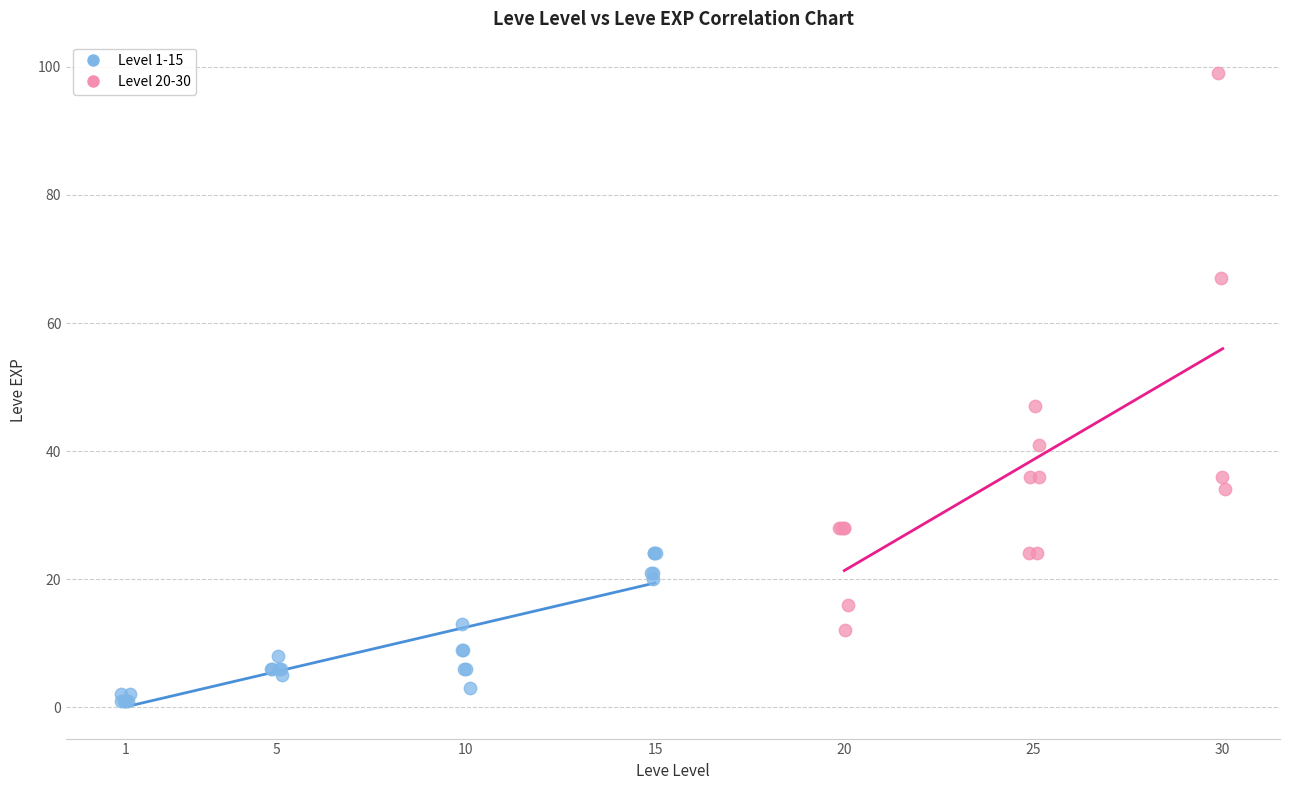

Which series contains the lowest Y value?

Level 1-15